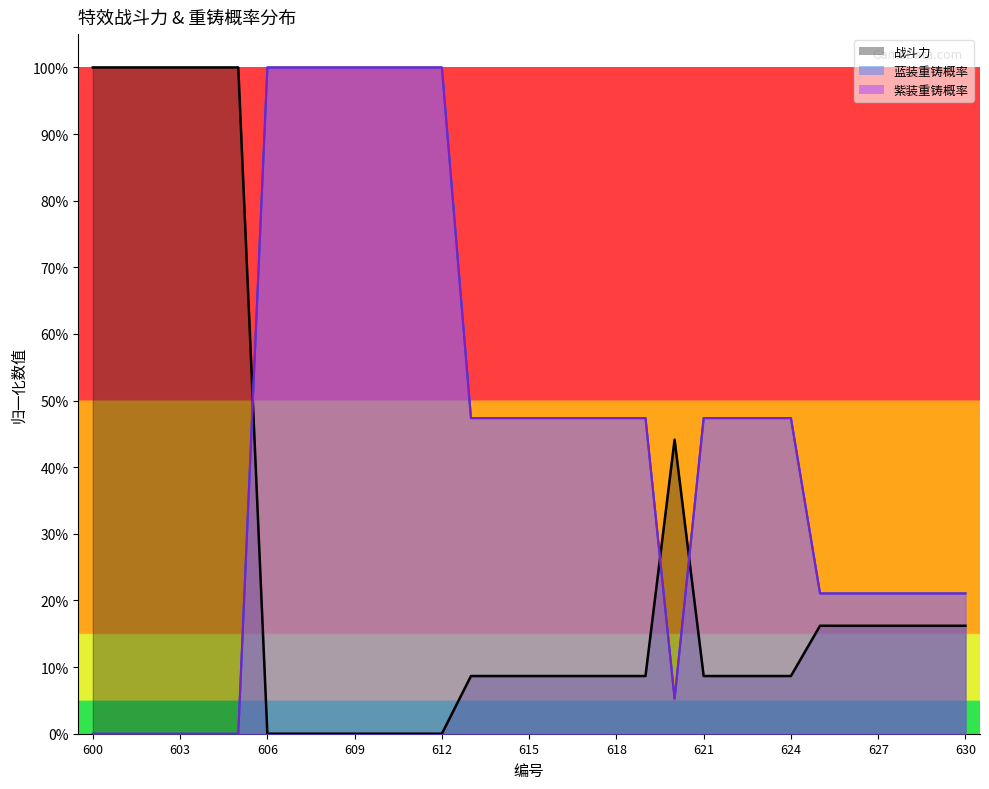

How many distinct data groups are displayed?

3